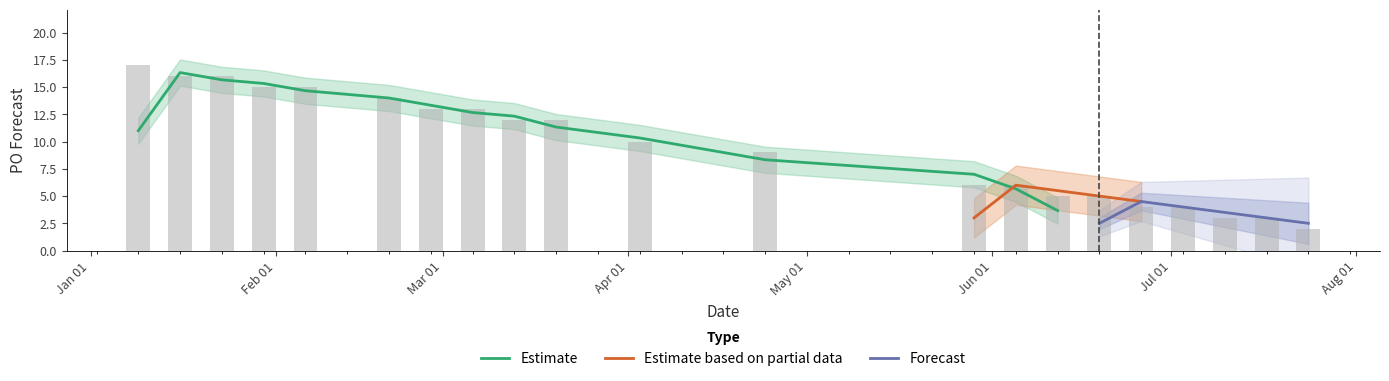

What position from the left is 2023-06-26?

17